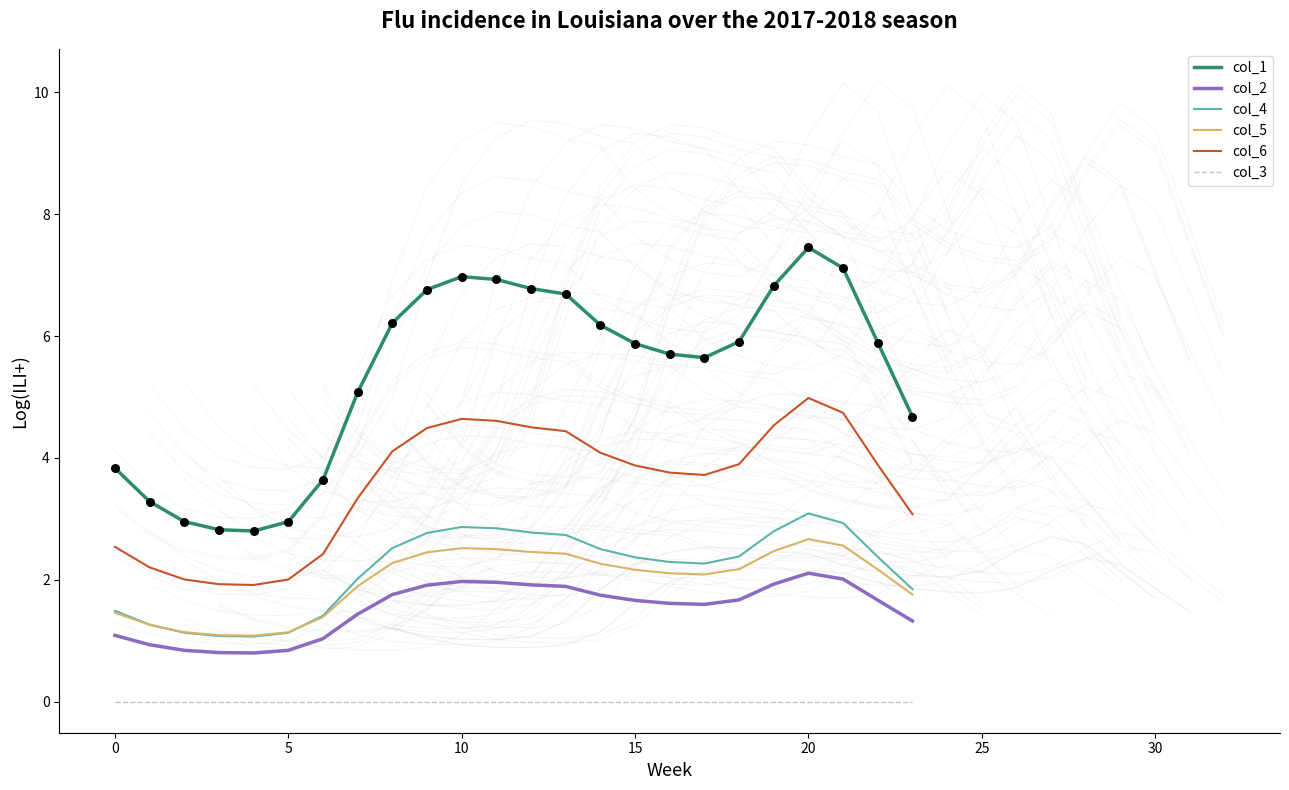

True or false: col_5 and col_3 cross at least once.

False